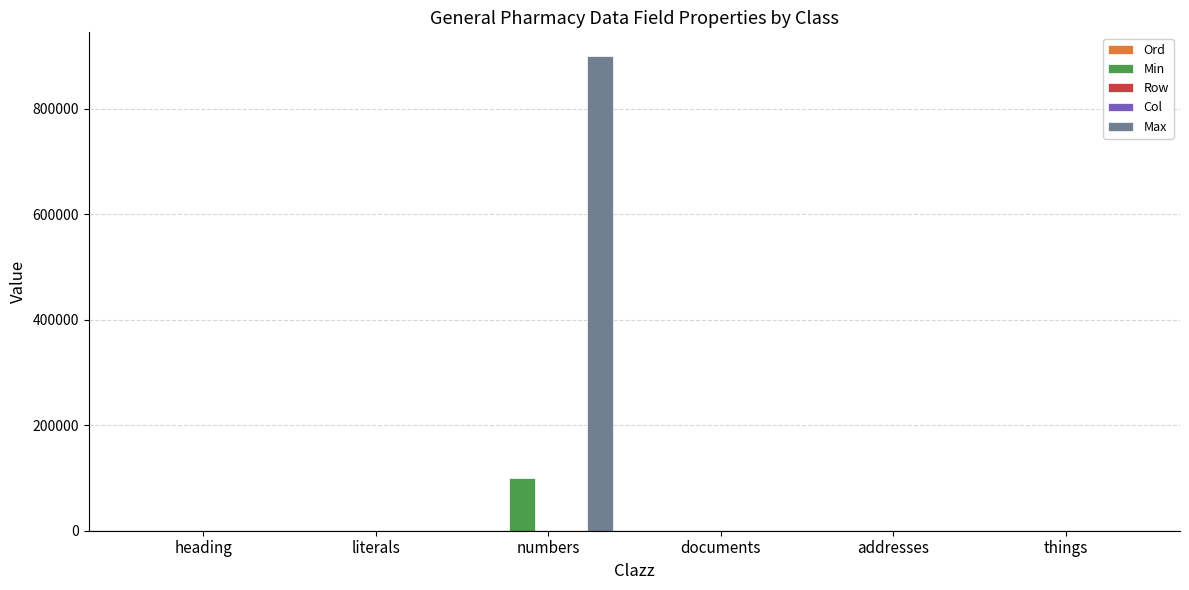

The Max series shows -392297.7 at documents. True or false?

False